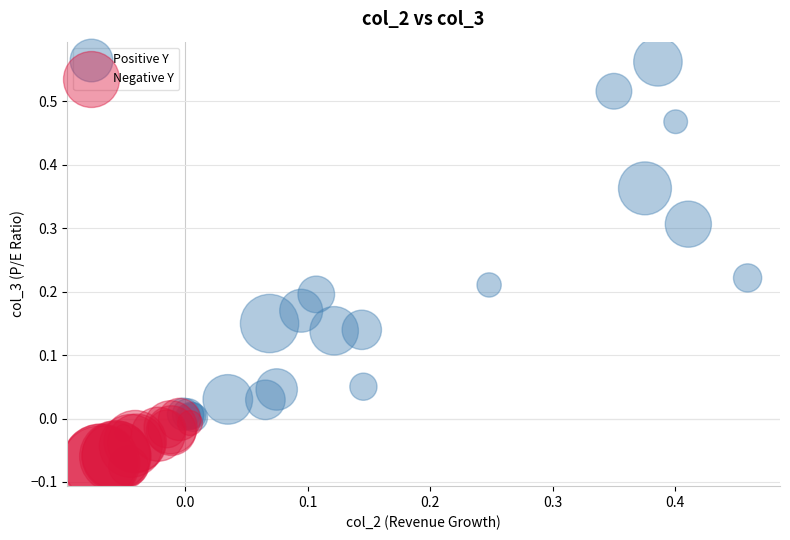

Which series reaches the maximum Y coordinate?

Positive Y